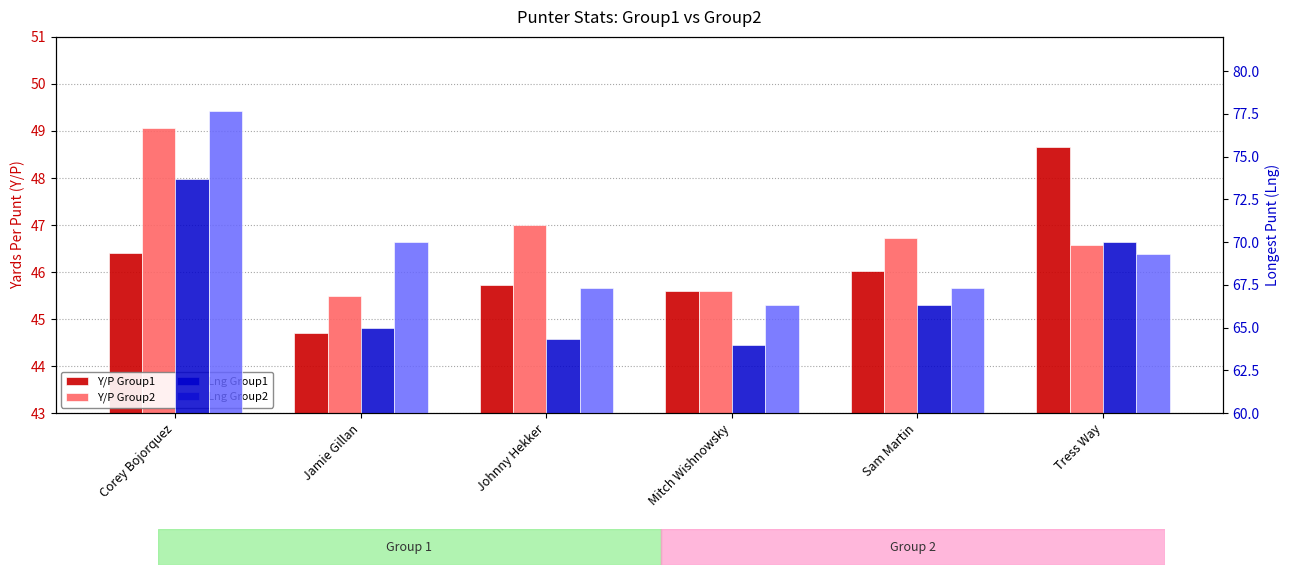

What are all the series names shown in the legend?

Y/P Group1, Y/P Group2, Lng Group1, Lng Group2